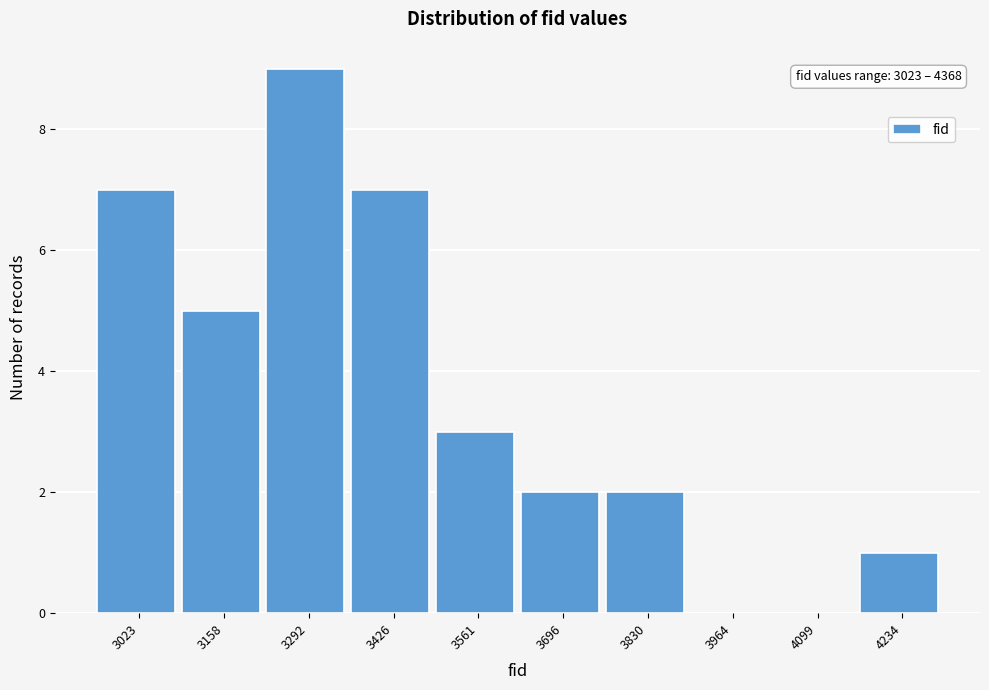

Reading left to right, transcribe all the data shown in this chart.

3023=7	3158=5	3292=9	3426=7	3561=3	3696=2	3830=2	3964=0	4099=0	4234=1